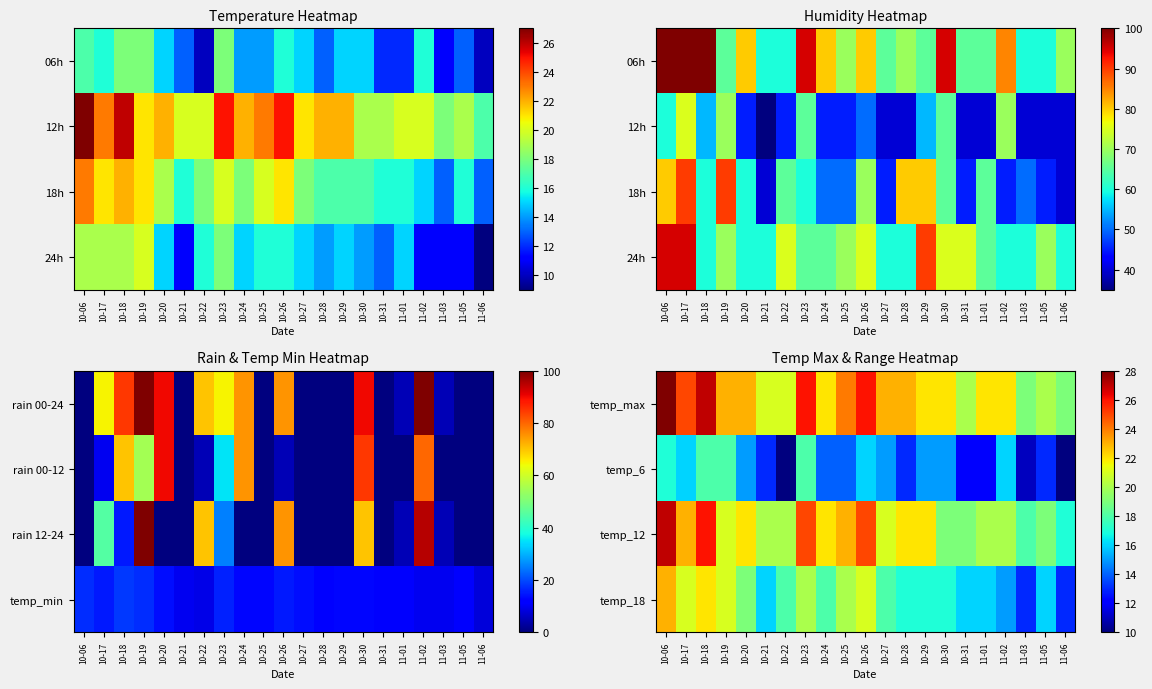

List the series in order of their peak value, lowest first.

temp_6, temp_18, temp_12, temp_max